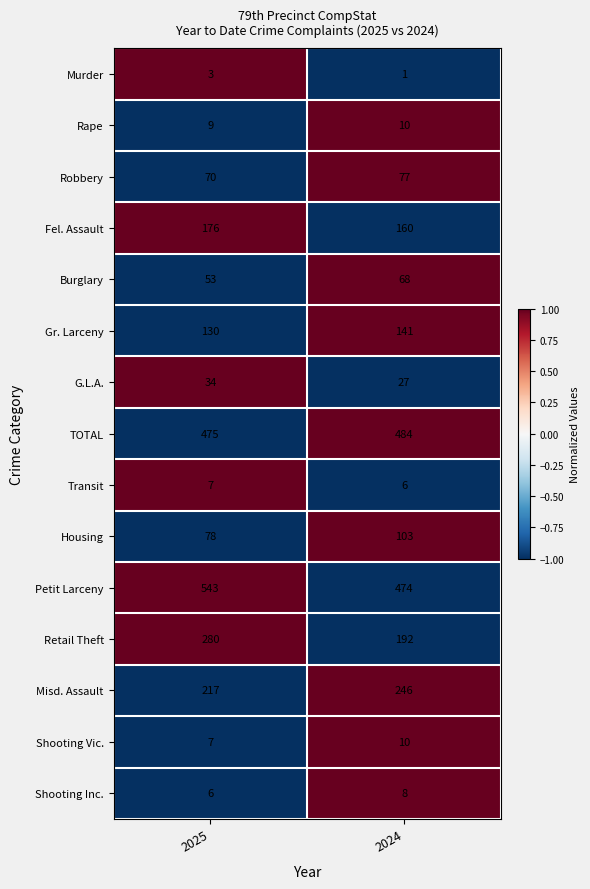

The G.L.A. series shows 9 at 2024. True or false?

False